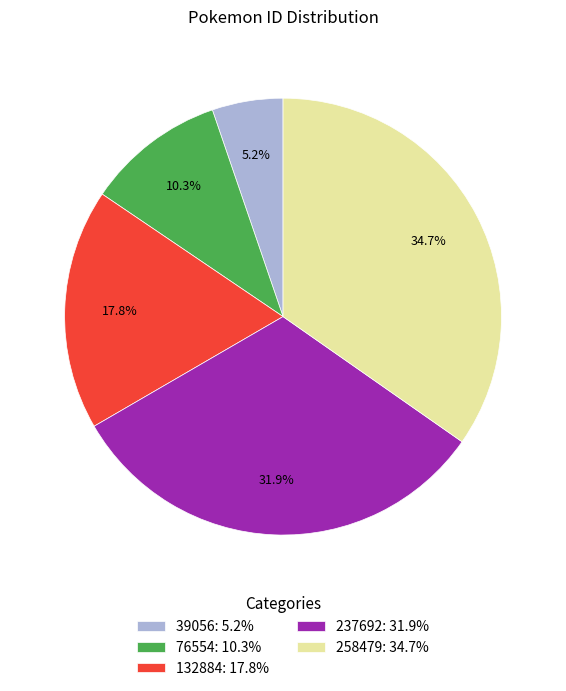

True or false: 76554 accounts for 10% of the total.

True